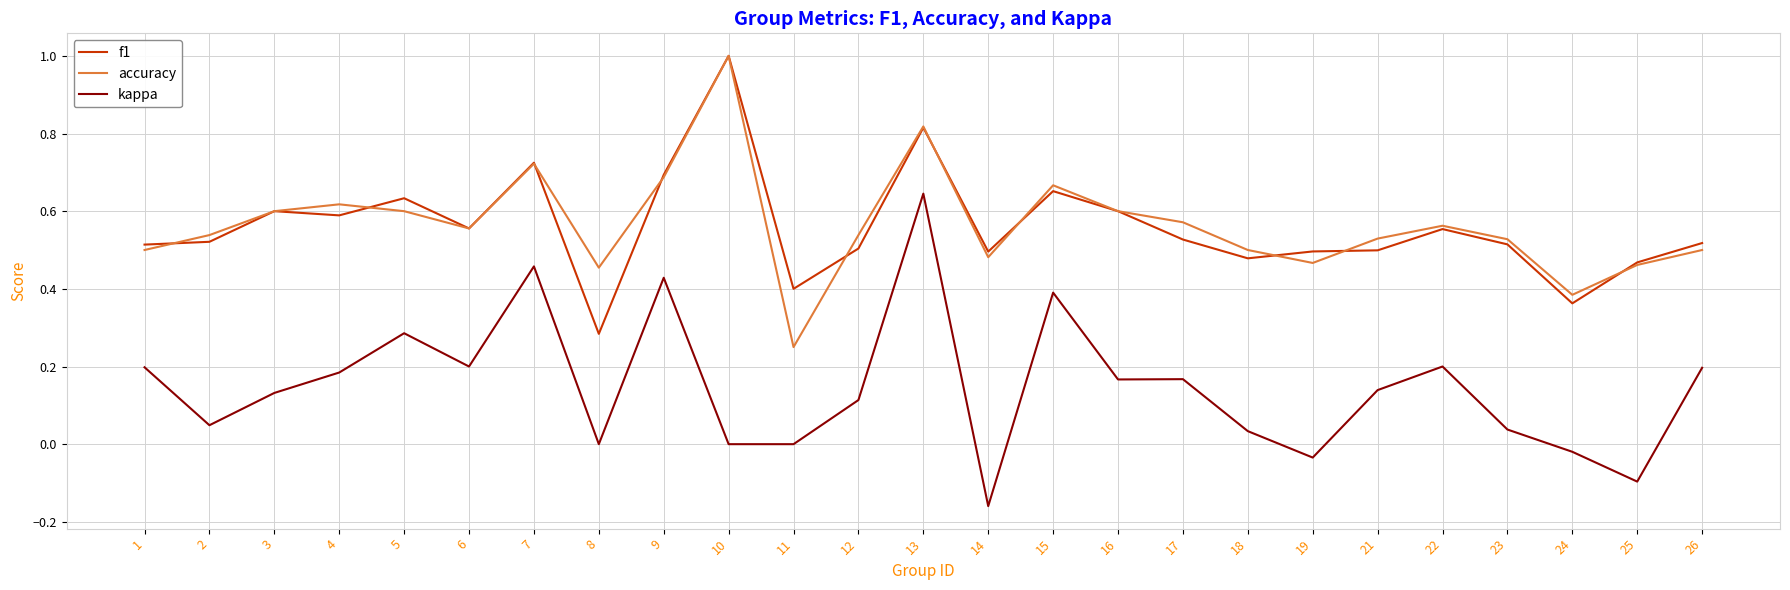

How many interior local peaks does the accuracy series have?

6